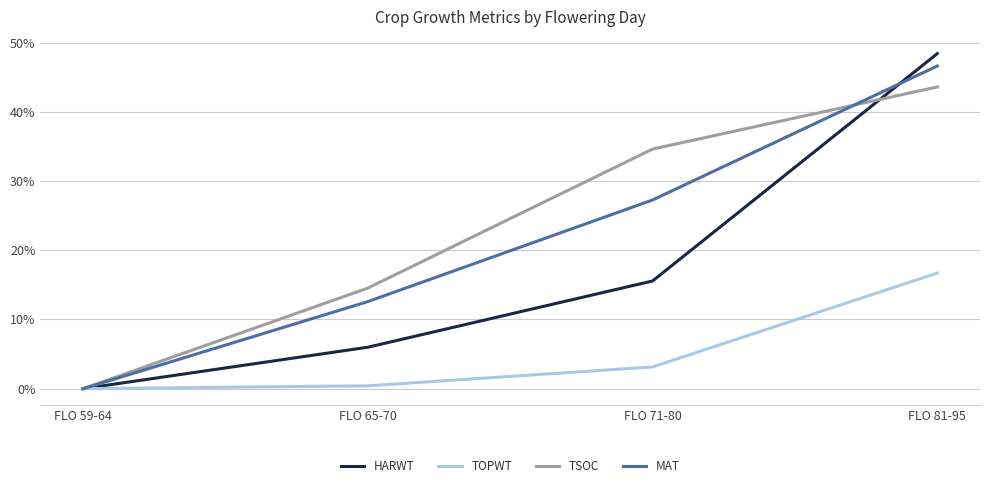

Does the chart have visible grid lines?

Yes